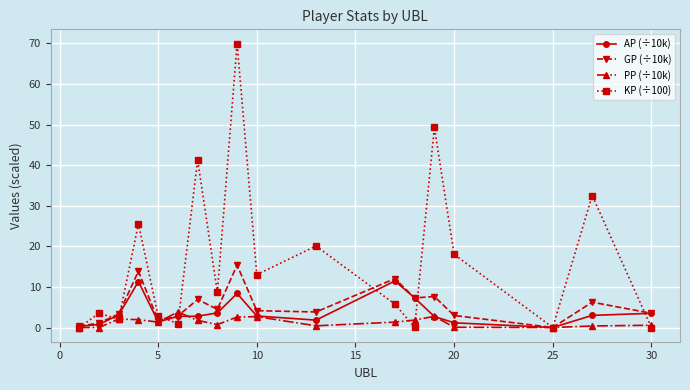

Which series has the largest total across all categories?

KP (÷100)